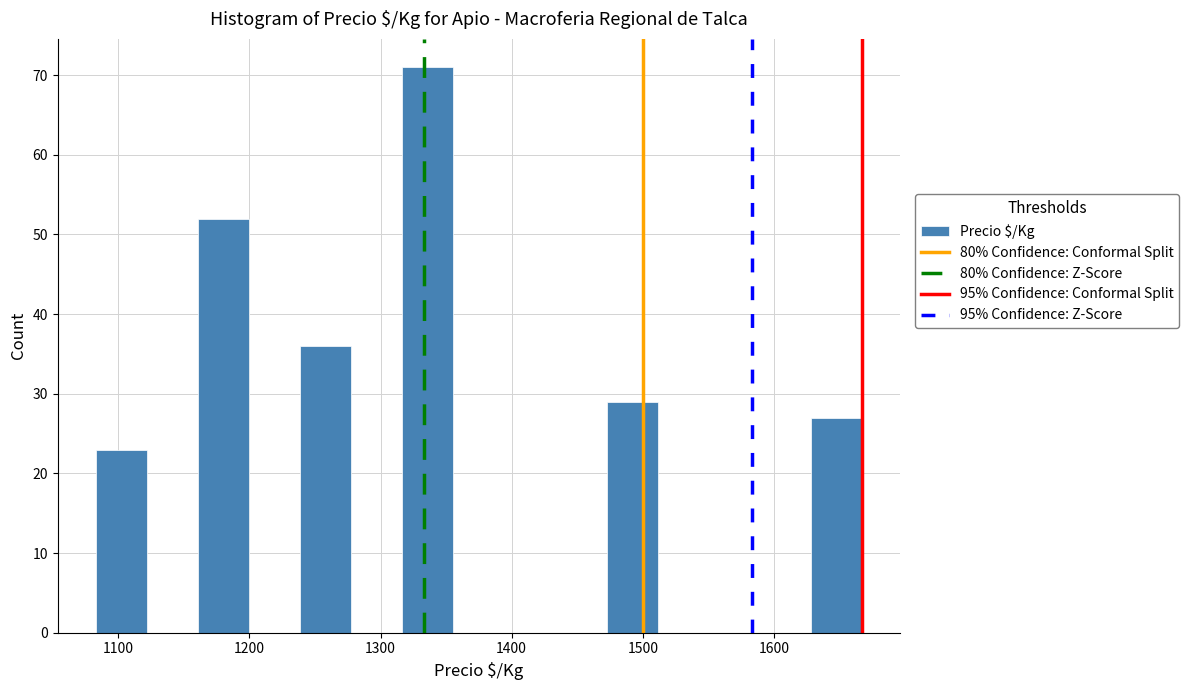

Read against the x-axis, roughly where is the centre of the tallest bar?

1340